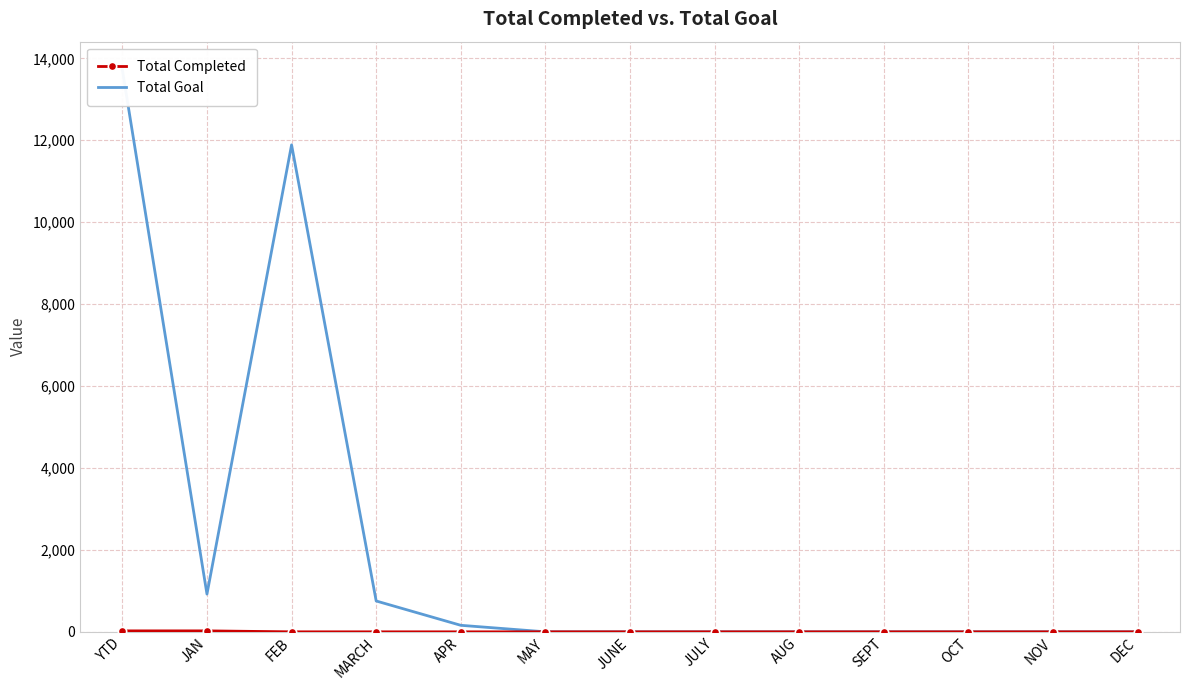

True or false: Total Goal and Total Completed intersect in this chart.

False